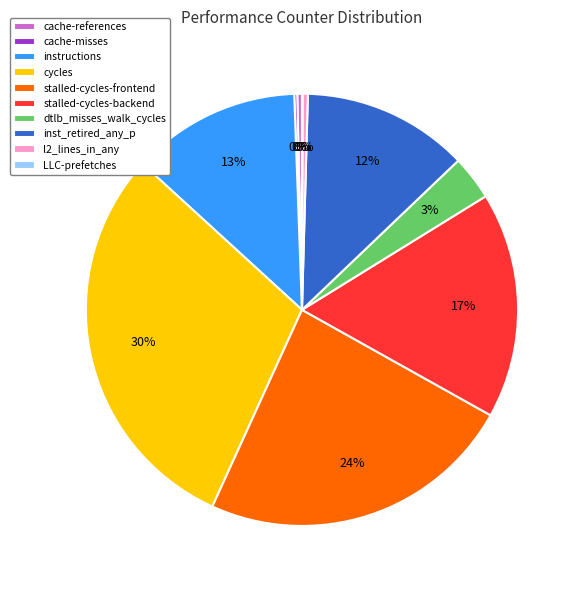

Which has a higher value, cycles or instructions?

cycles